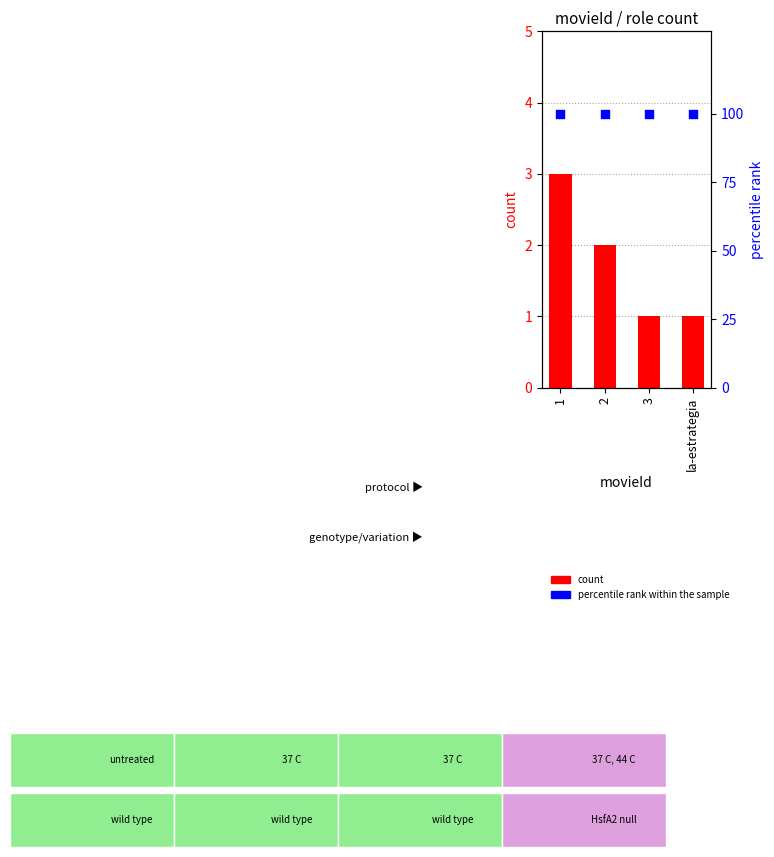

Which series has the widest spread of Y values?

count